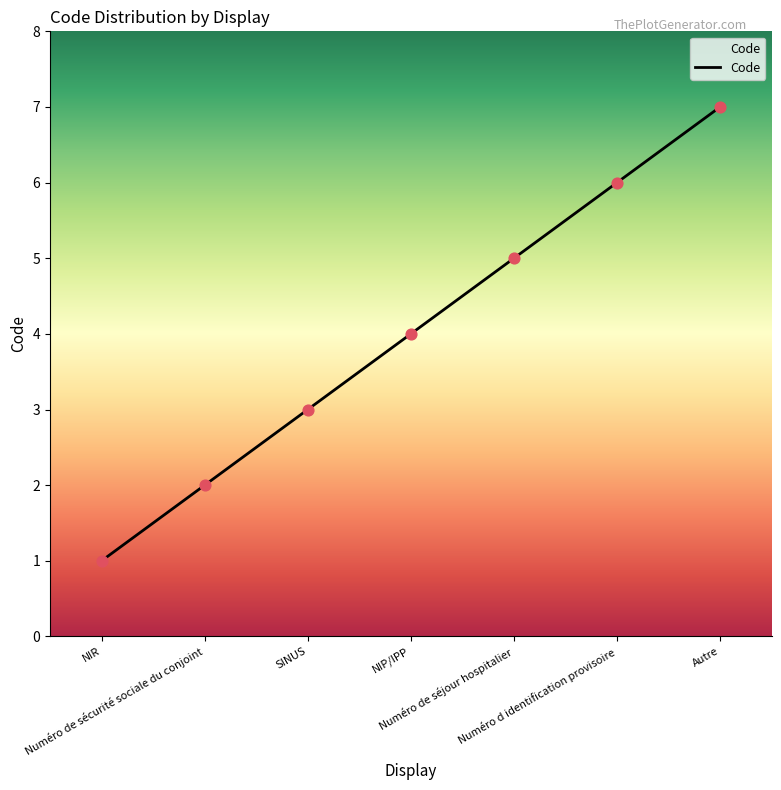

What is the change in value from Numéro de sécurité sociale du conjoint to NIP/IPP?

+2